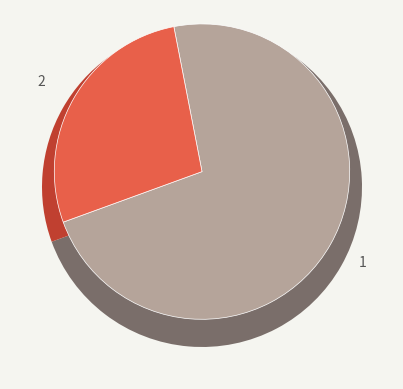

Count the number of slices in the pie.

2